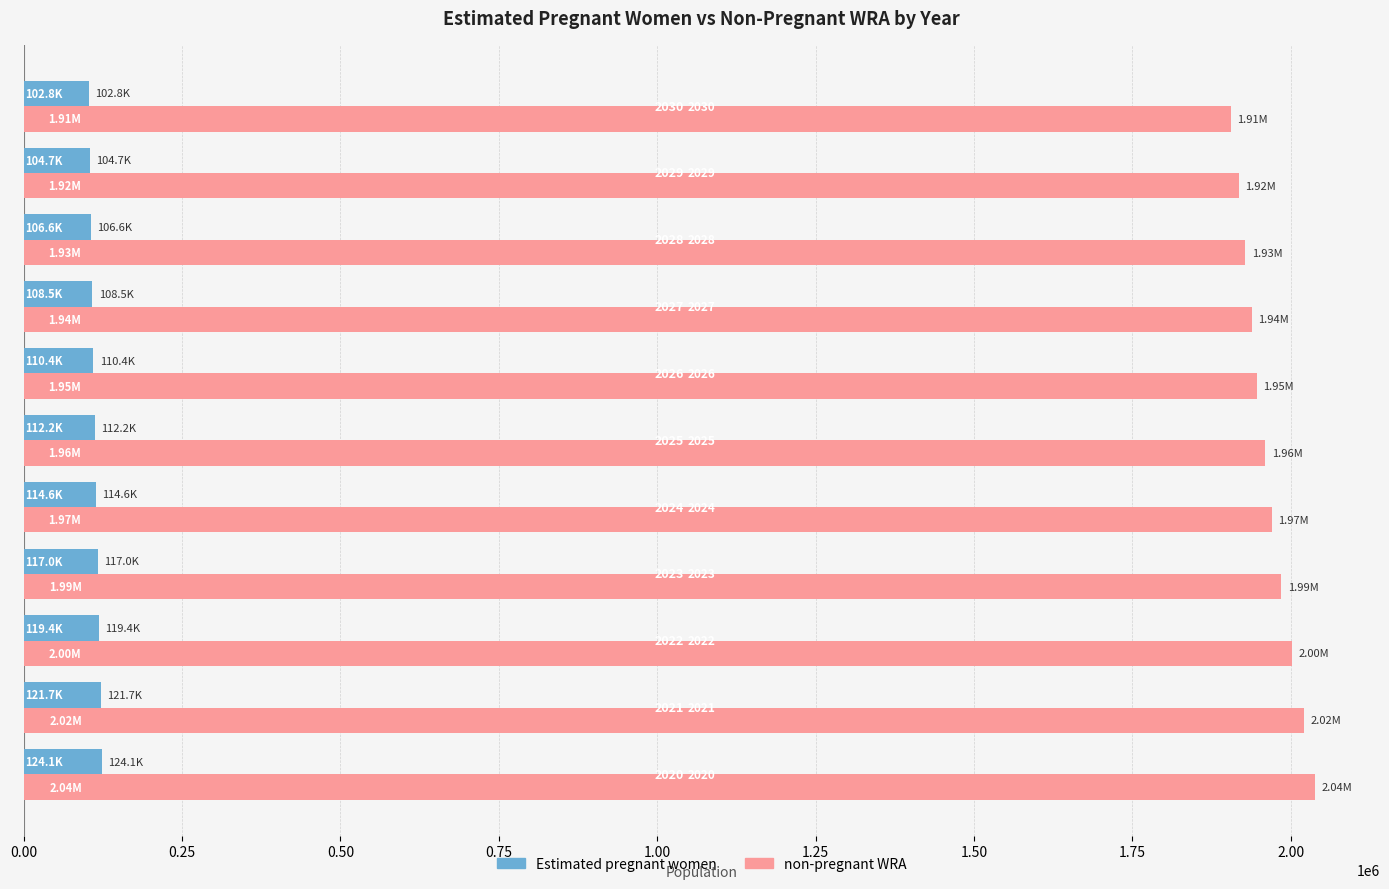

What is the maximum value shown in the chart?

2038900.4